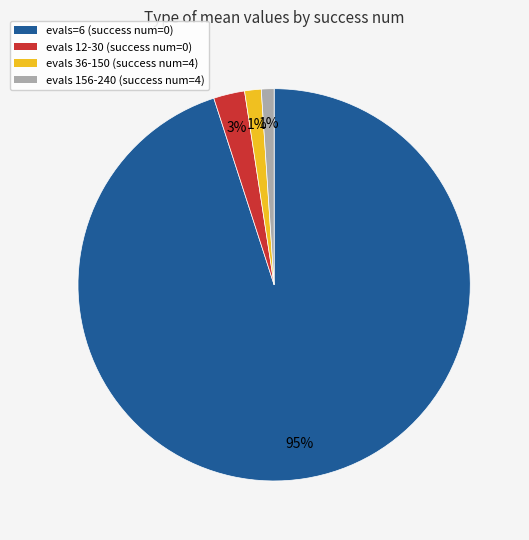

Is there any slice that represents more than half of the pie?

Yes